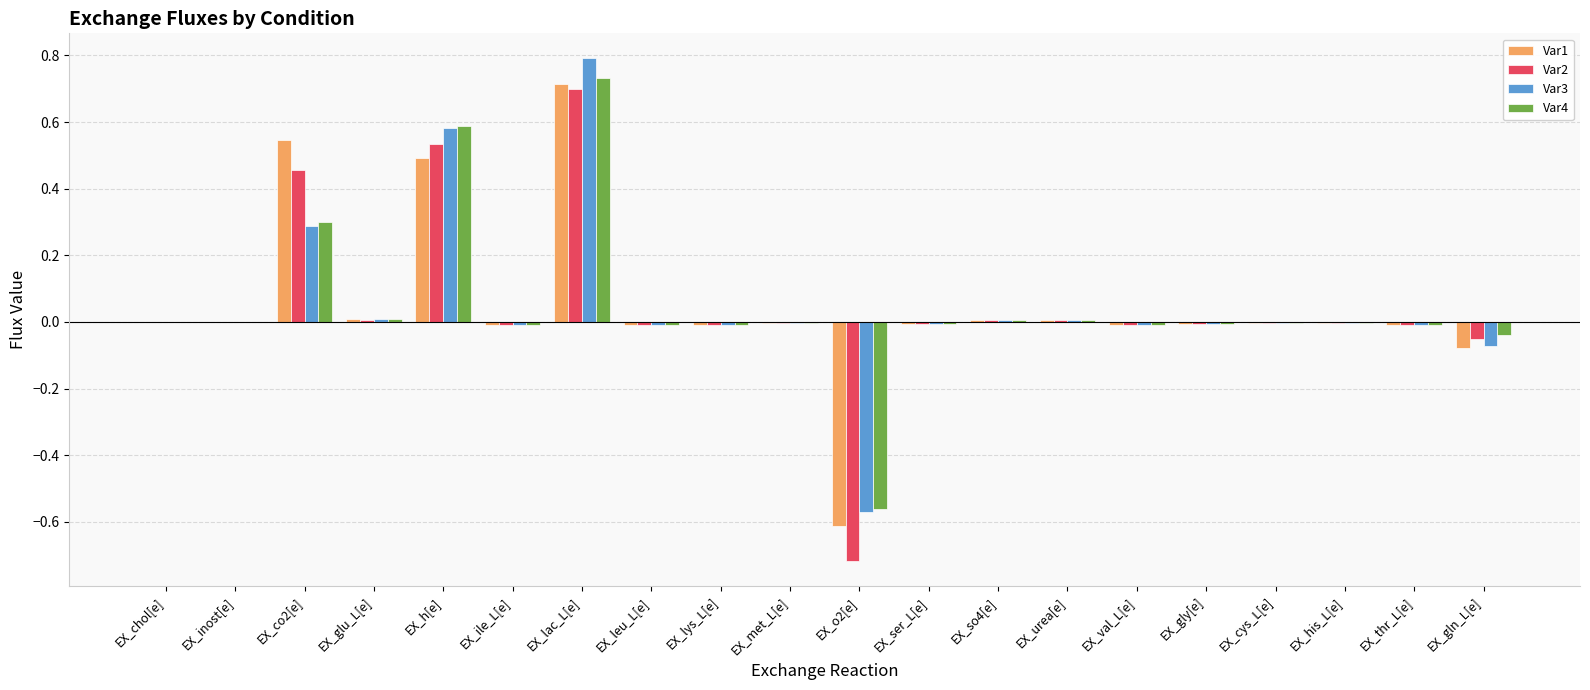

At which category is the sum across all series the highest?

EX_lac_L[e]